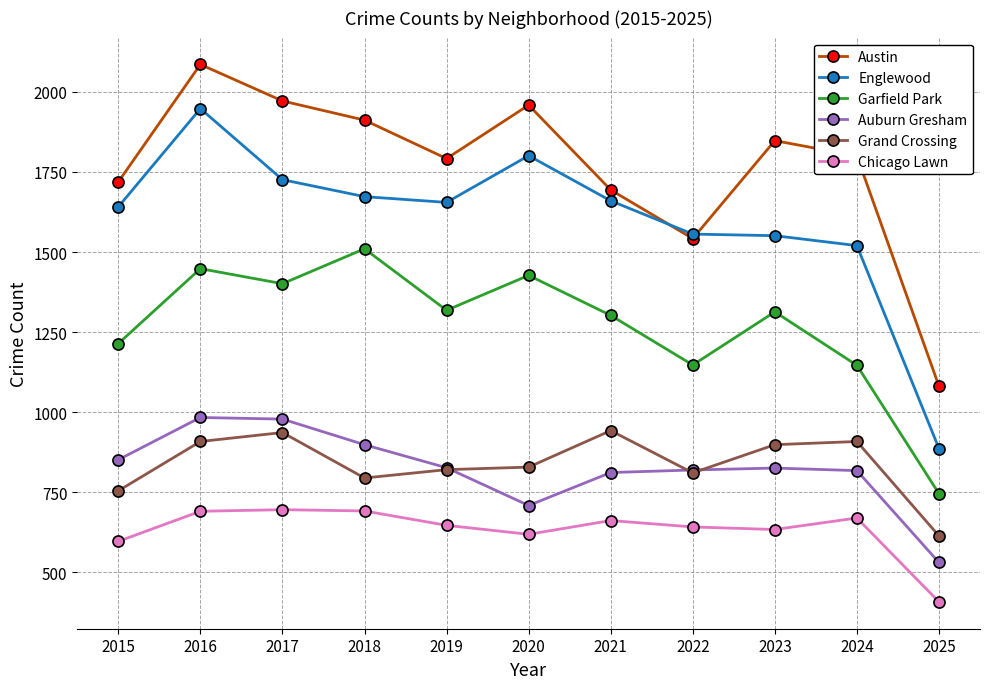

True or false: Chicago Lawn and Garfield Park intersect in this chart.

False